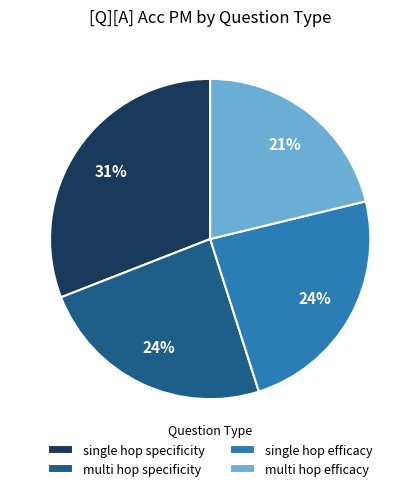

Count the number of slices in the pie.

4